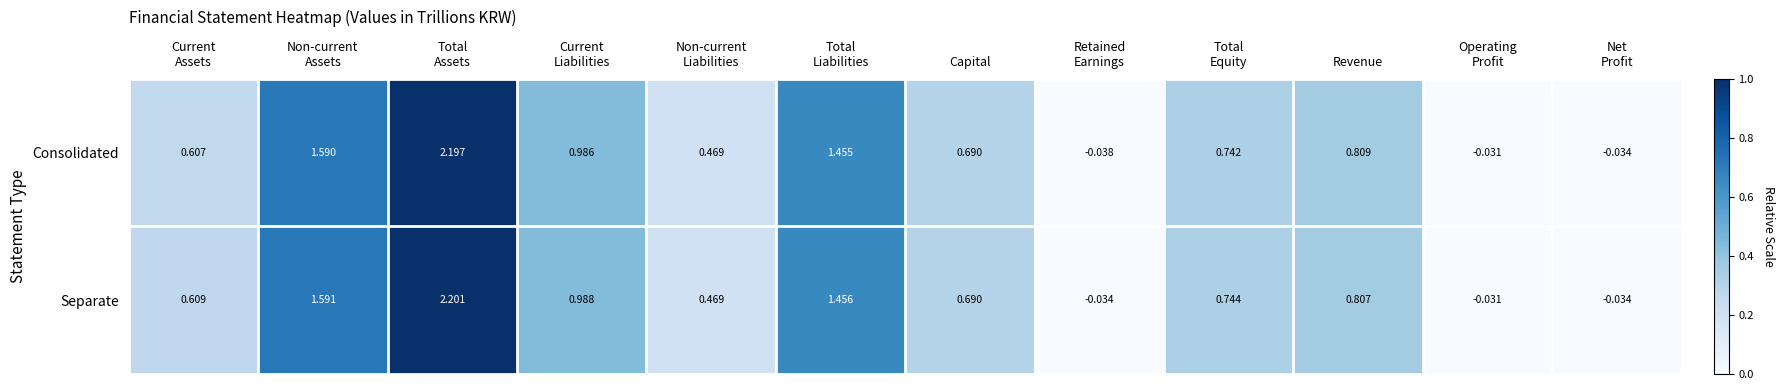

List the series in order of their overall mean, highest first.

Separate, Consolidated